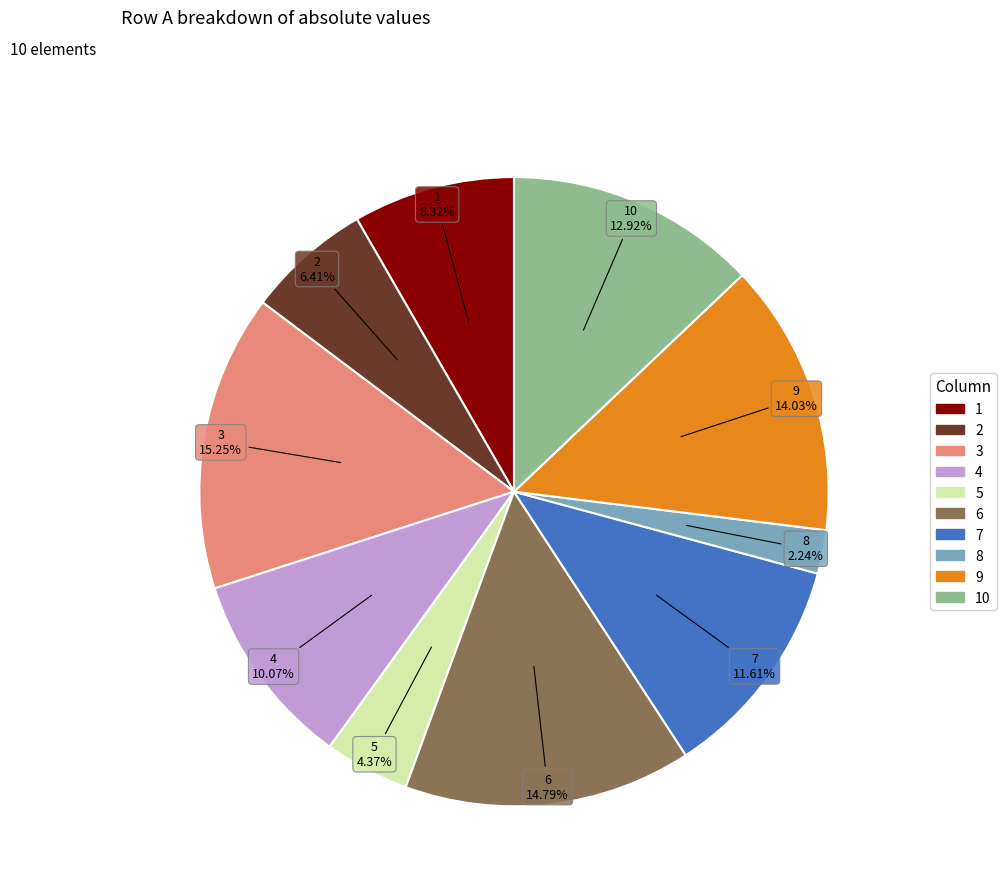

Does any single category account for the majority?

No